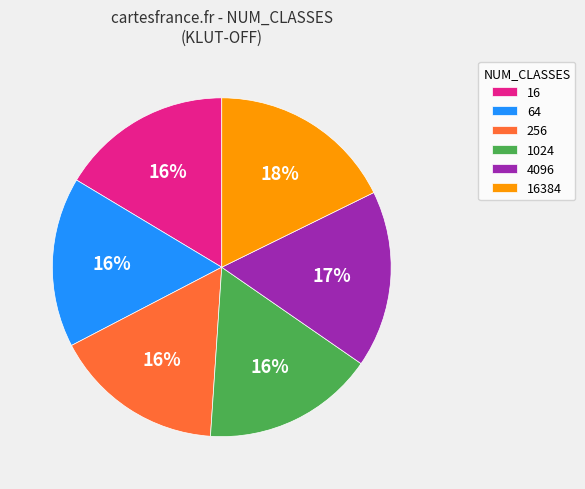

To the nearest percent, what percentage of the pie is 64?

16%